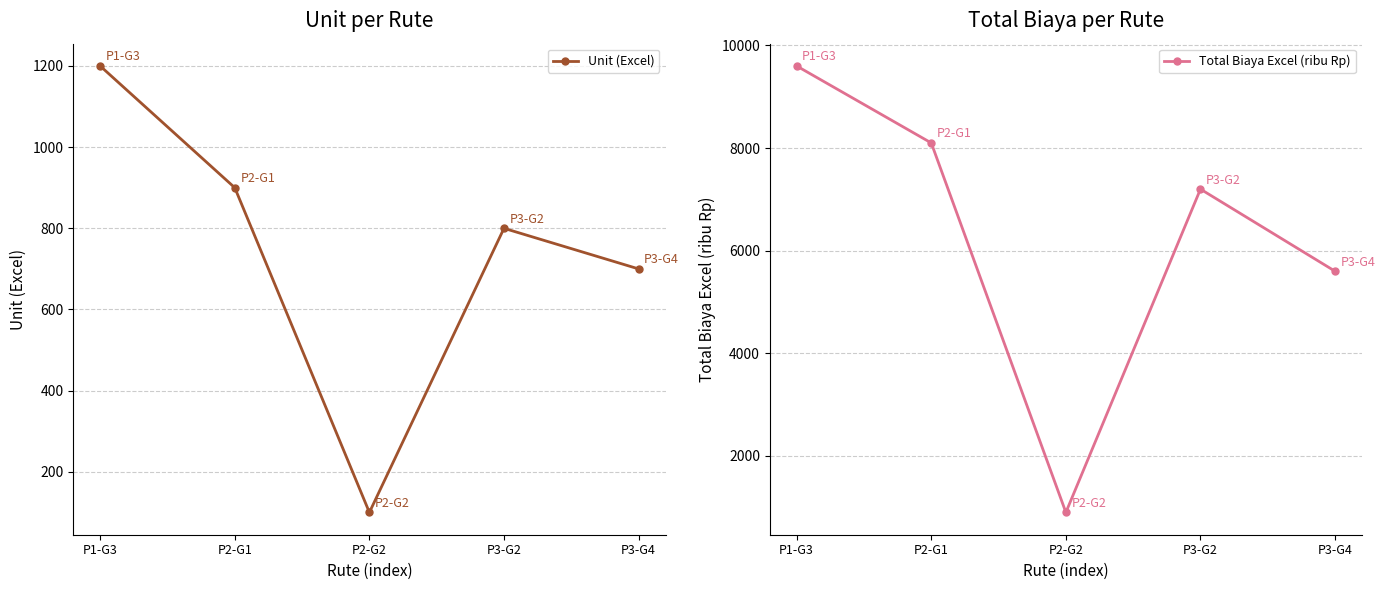

List the series in order of their overall mean, highest first.

Total Biaya Excel (ribu Rp), Unit (Excel)